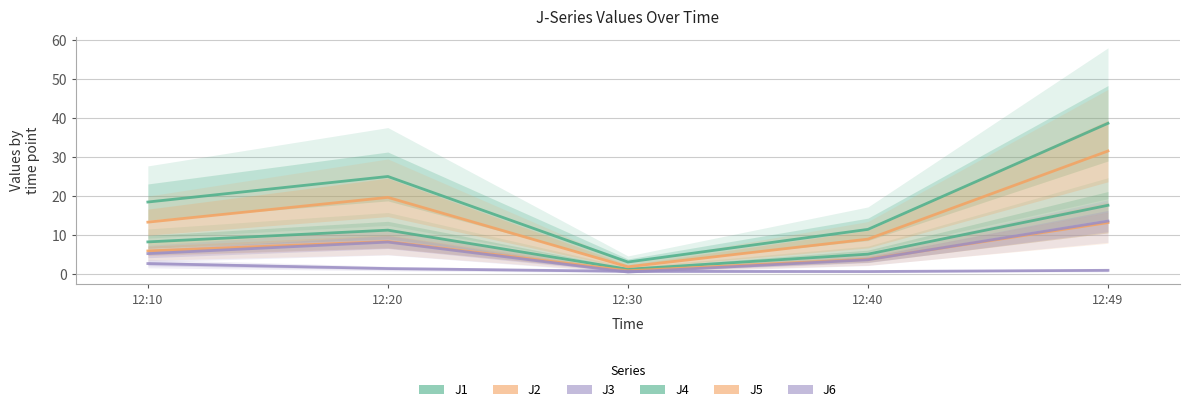

Rank the series by their maximum value, from lowest to highest.

J3, J2, J6, J1, J5, J4